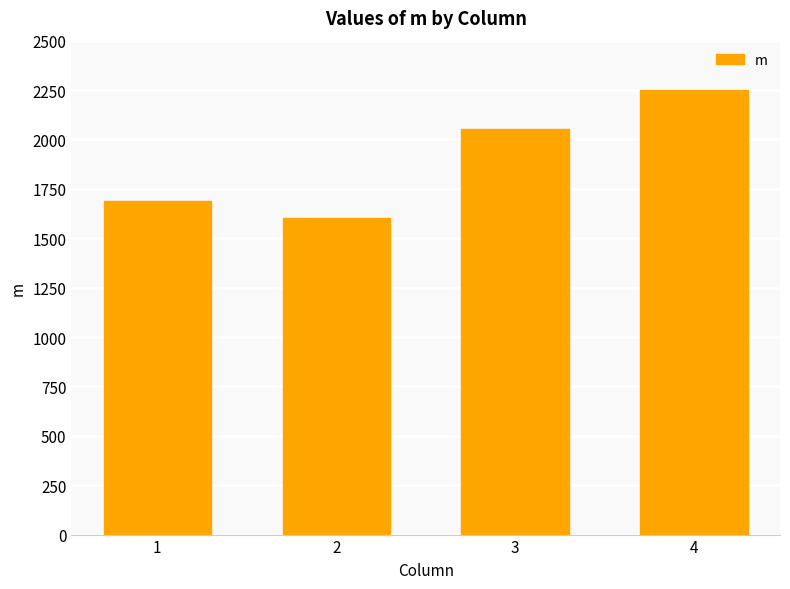

Which category has the highest value across all series?

4